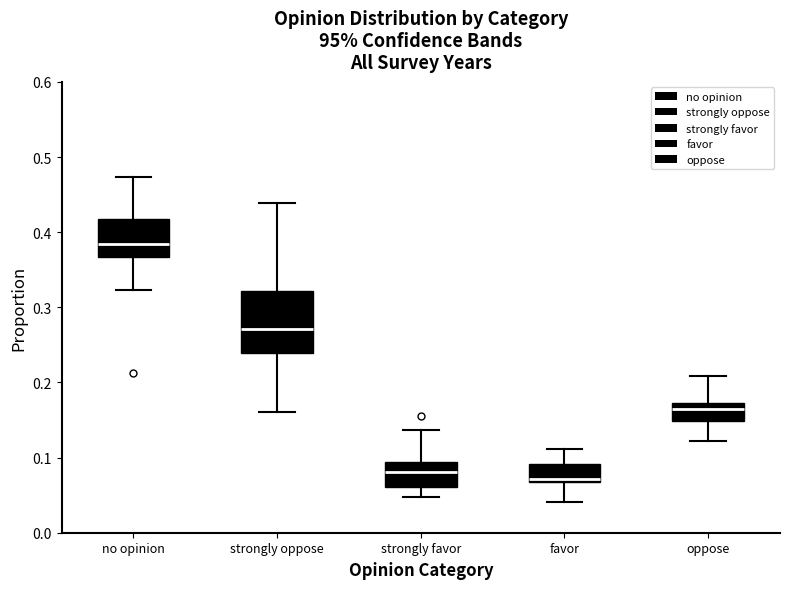

Comparing the boxes themselves (not the whiskers), which one is the tallest?

strongly oppose